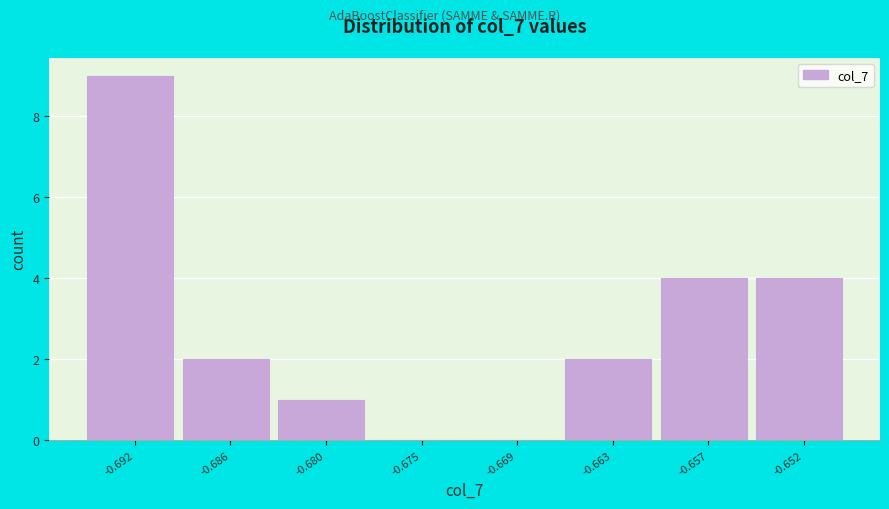

Reading right to left, transcribe all the data shown in this chart.

-0.652=4	-0.657=4	-0.663=2	-0.669=0	-0.675=0	-0.680=1	-0.686=2	-0.692=9